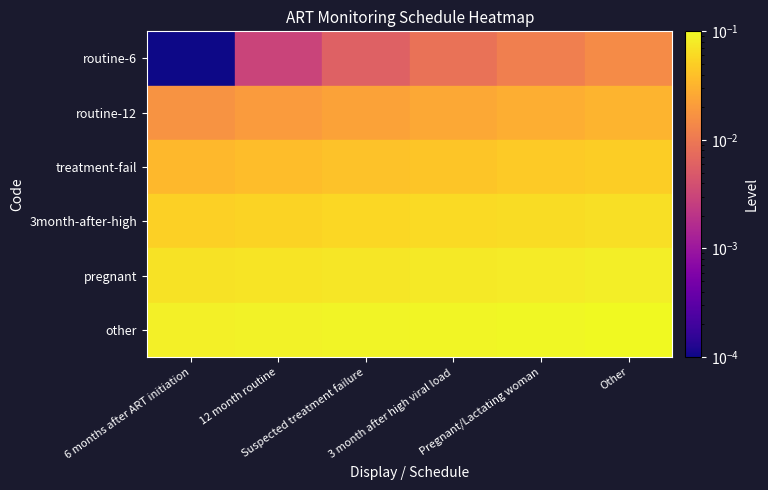

What is the greatest value displayed?

0.1